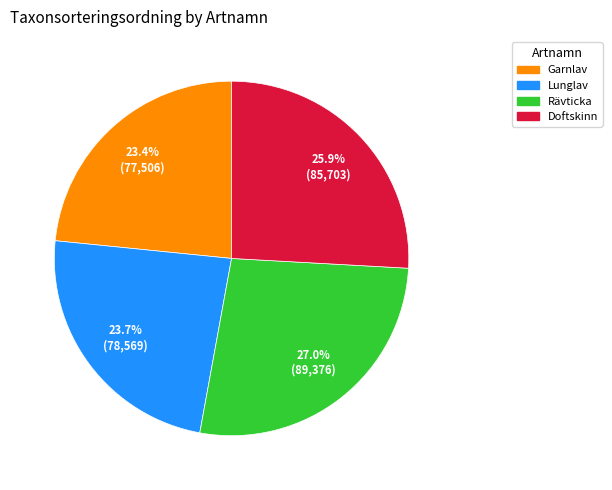

What percentage is the Rävticka slice, to the nearest percent?

27%